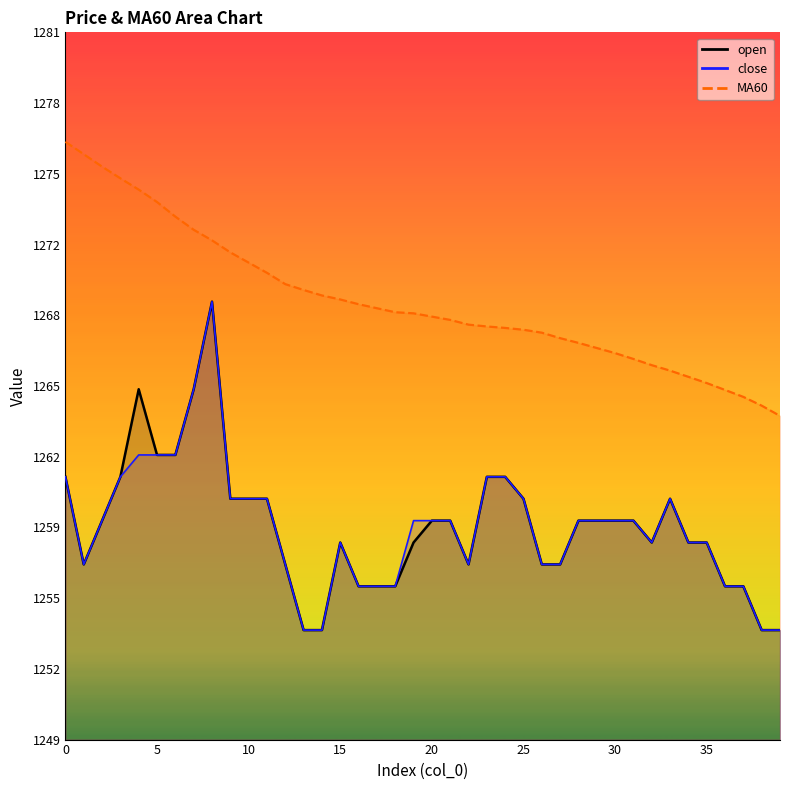

True or false: open and close intersect in this chart.

False